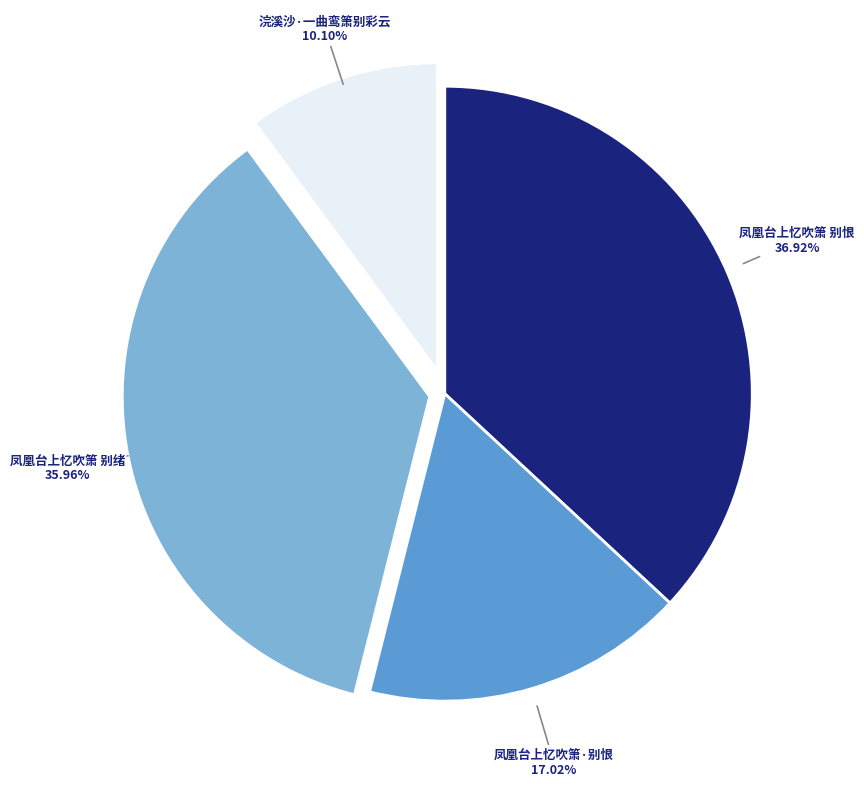

What portion of the pie excludes 凤凰台上忆吹箫 别恨?

63.1%